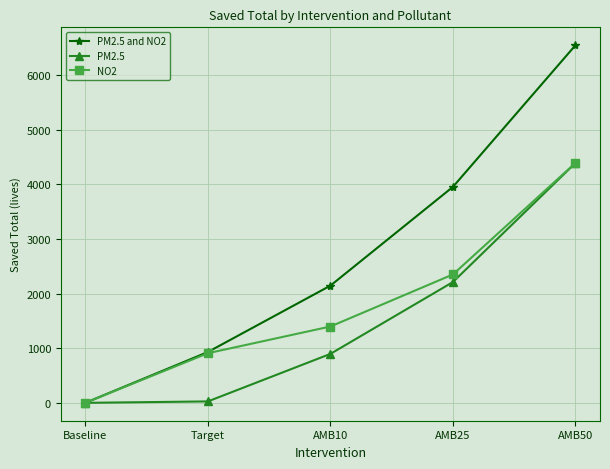

How many data points does each series have?

5